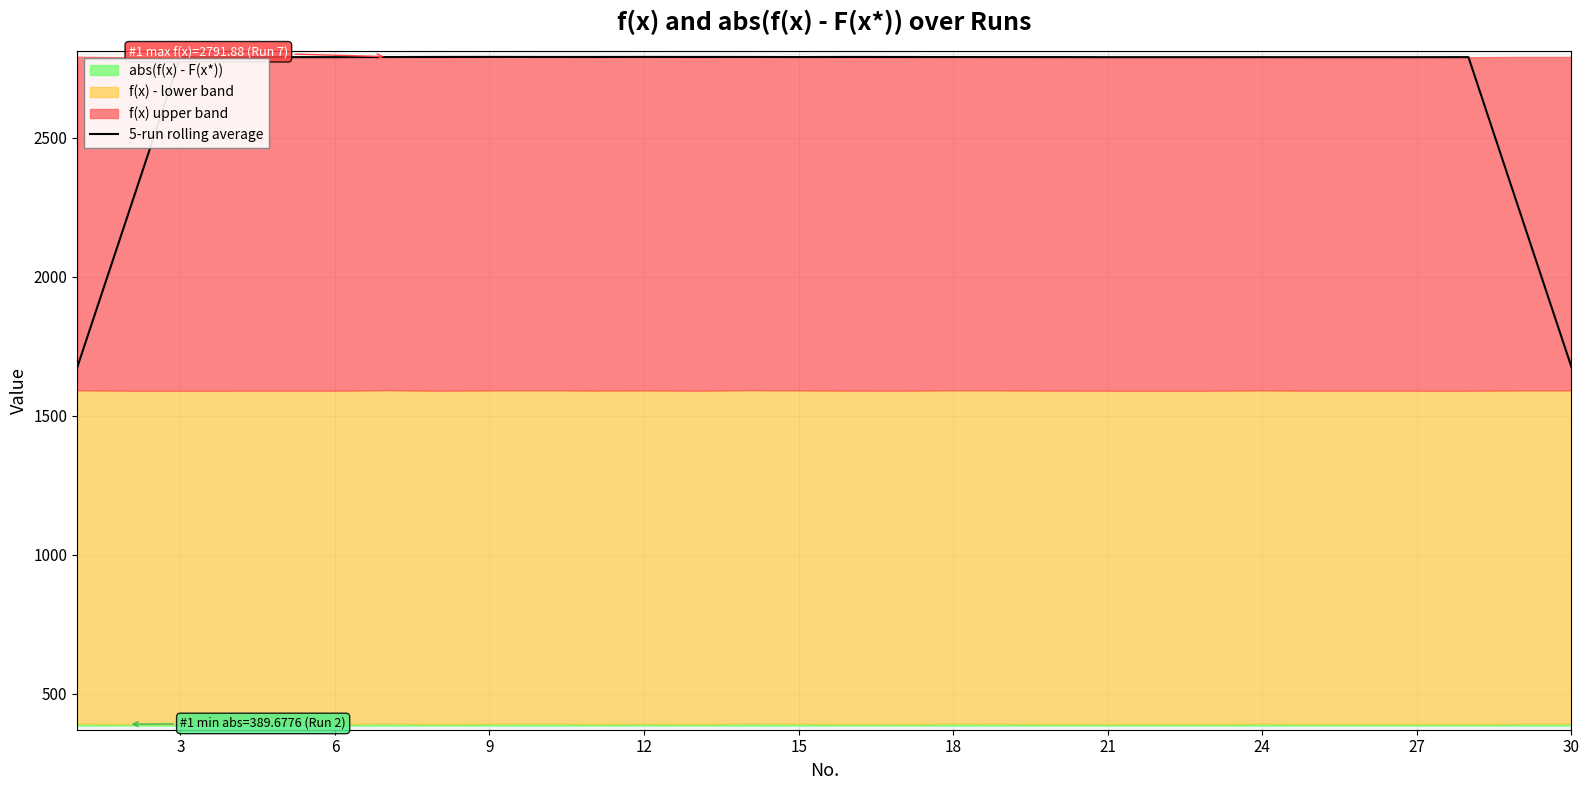

The value of 5-run rolling average at 27 is 4578.6. True or false?

False